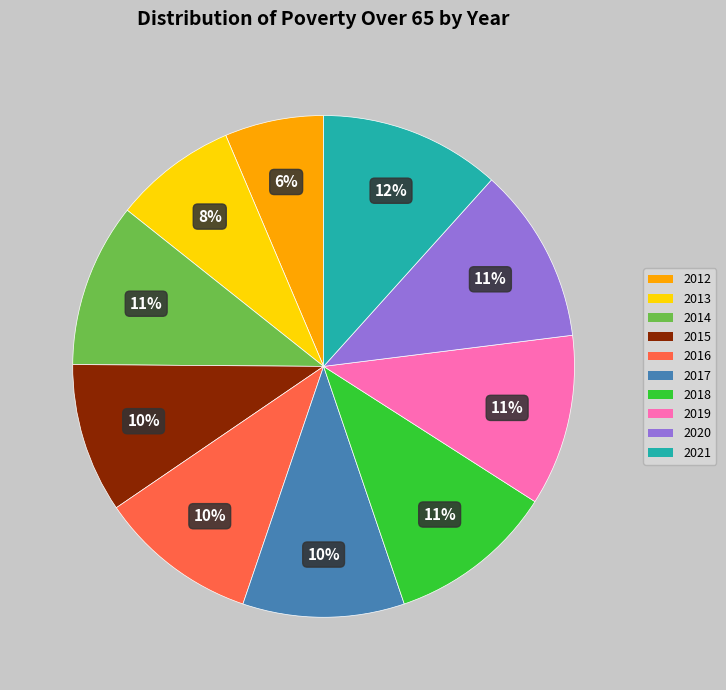

How many slices are in this pie chart?

10